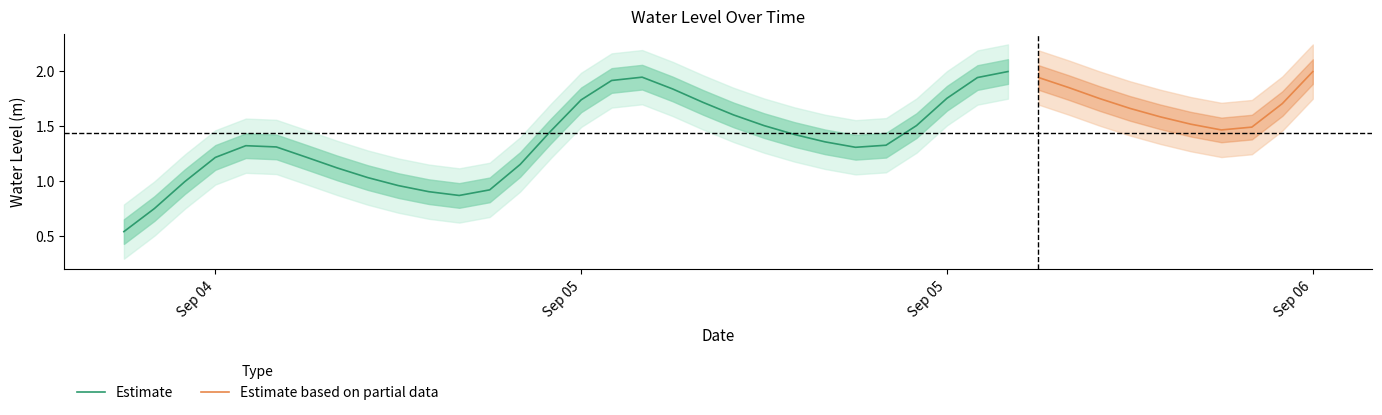

Reading left to right, what are all the values shown in this chart?

2025-09-04 18:00:00=0.5	2025-09-04 19:00:00=0.8	2025-09-04 20:00:00=1.0	2025-09-04 21:00:00=1.2	2025-09-04 22:00:00=1.3	2025-09-04 23:00:00=1.3	2025-09-05 00:00:00=1.2	2025-09-05 01:00:00=1.1	2025-09-05 02:00:00=1.0	2025-09-05 03:00:00=1.0	2025-09-05 04:00:00=0.9	2025-09-05 05:00:00=0.9	2025-09-05 06:00:00=0.9	2025-09-05 07:00:00=1.2	2025-09-05 08:00:00=1.5	2025-09-05 09:00:00=1.7	2025-09-05 10:00:00=1.9	2025-09-05 11:00:00=1.9	2025-09-05 12:00:00=1.8	2025-09-05 13:00:00=1.7	2025-09-05 14:00:00=1.6	2025-09-05 15:00:00=1.5	2025-09-05 16:00:00=1.4	2025-09-05 17:00:00=1.4	2025-09-05 18:00:00=1.3	2025-09-05 19:00:00=1.3	2025-09-05 20:00:00=1.5	2025-09-05 21:00:00=1.8	2025-09-05 22:00:00=1.9	2025-09-05 23:00:00=2.0	2025-09-06 00:00:00=1.9	2025-09-06 01:00:00=1.8	2025-09-06 02:00:00=1.8	2025-09-06 03:00:00=1.7	2025-09-06 04:00:00=1.6	2025-09-06 05:00:00=1.5	2025-09-06 06:00:00=1.5	2025-09-06 07:00:00=1.5	2025-09-06 08:00:00=1.7	2025-09-06 09:00:00=2.0